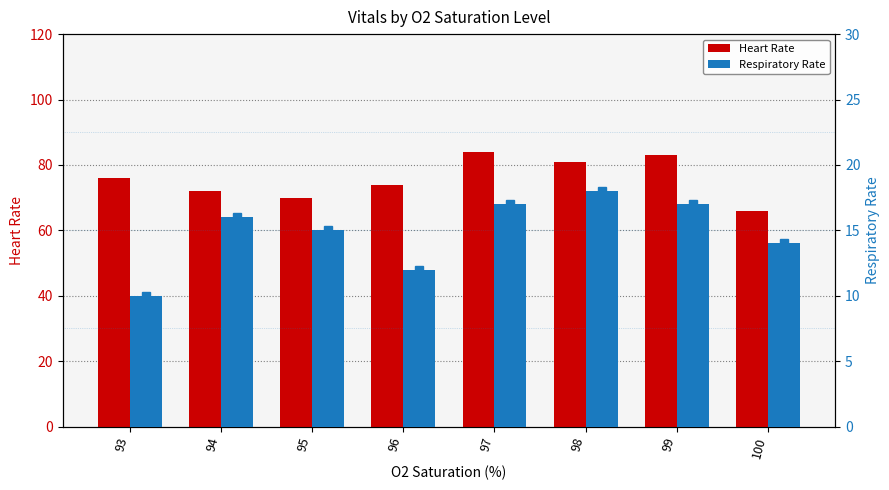

Is it true that Heart Rate equals 83 at 99?

True